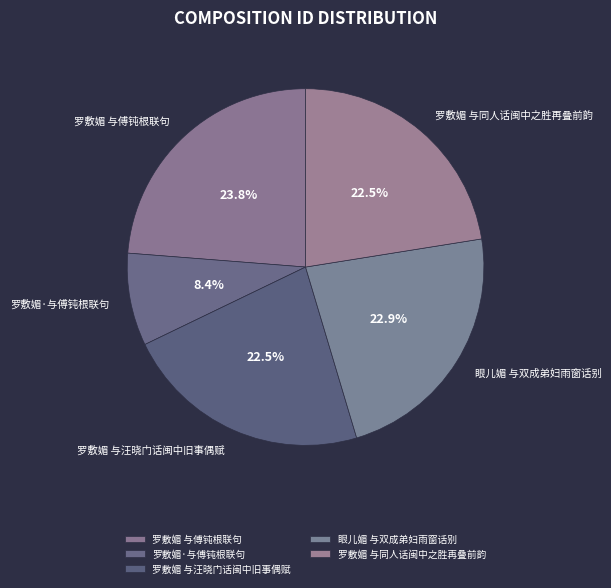

What is the total percentage of 罗敷媚·与傅钝根联句 and 罗敷媚 与同人话闽中之胜再叠前韵?

30.9%